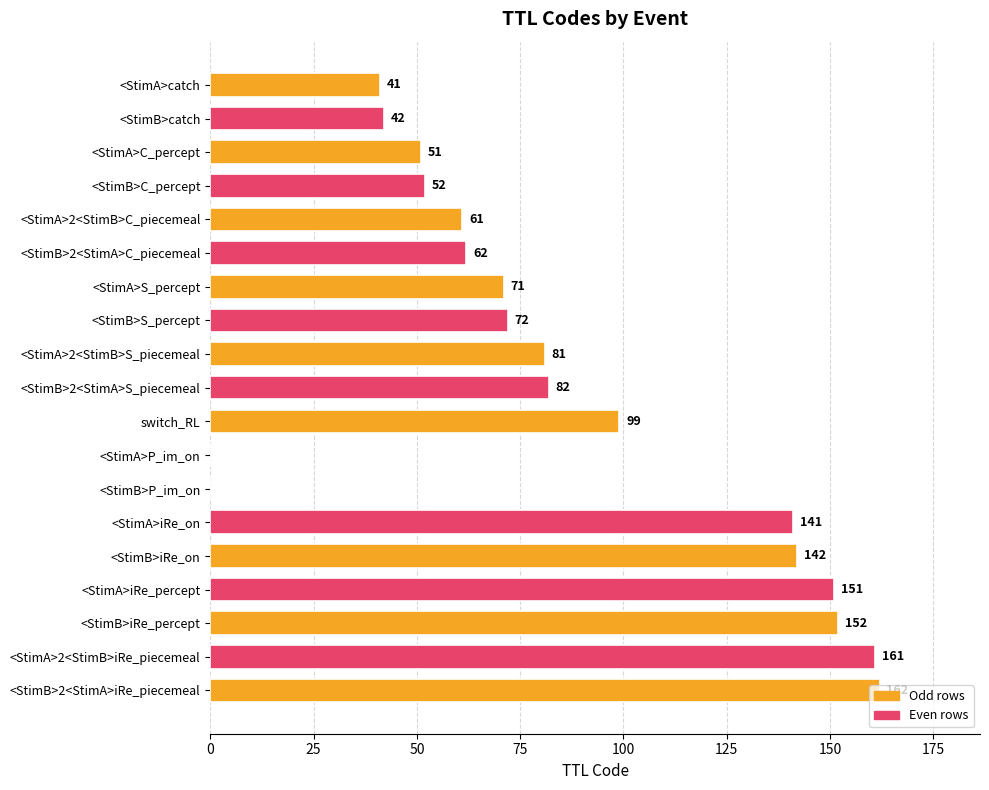

True or false: the data shows 71 at <StimA>S_percept.

True